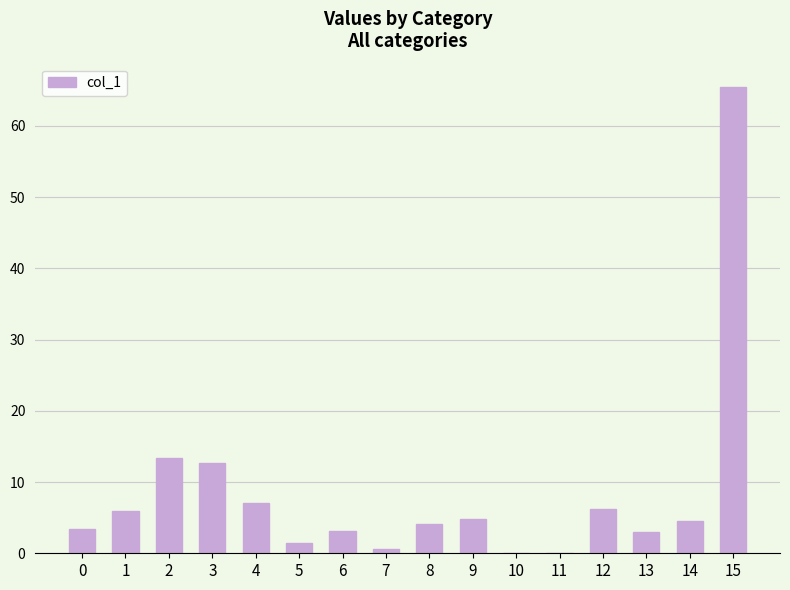

Which label corresponds to the largest value in the chart?

15